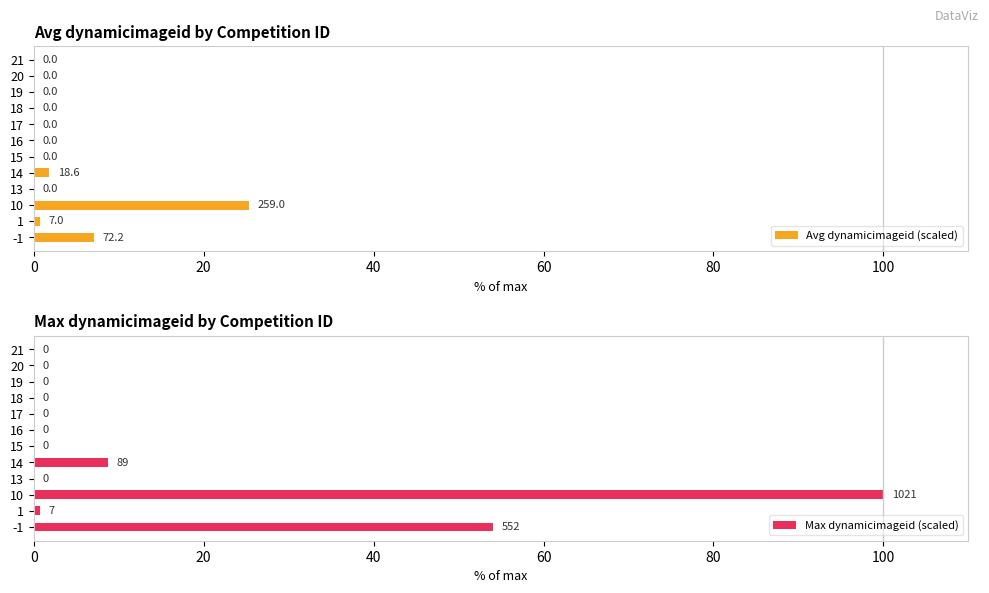

Rank the series by their maximum value, from lowest to highest.

Avg dynamicimageid (scaled), Max dynamicimageid (scaled)